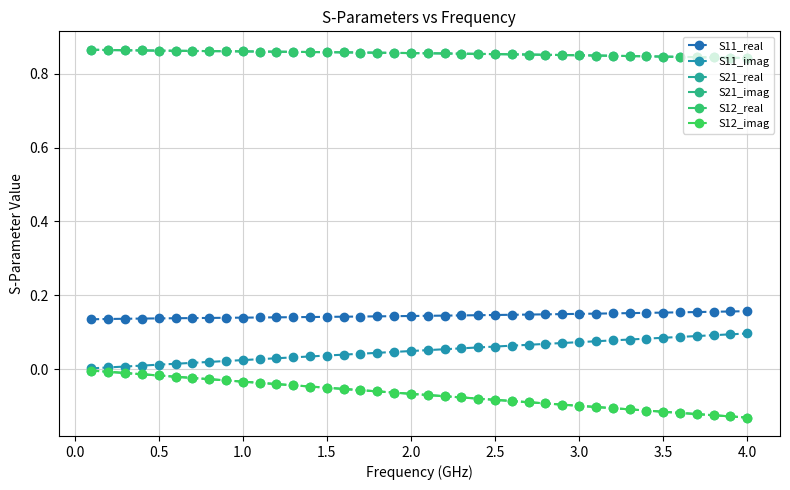

How many lines are shown in the chart?

6